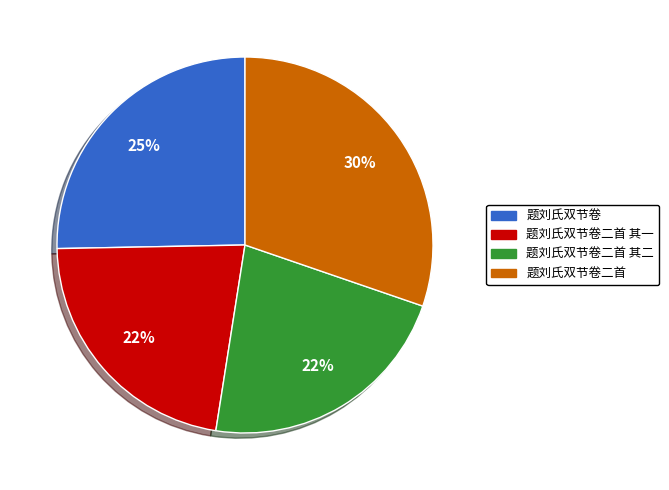

To the nearest percent, what is the difference between the largest and smallest slice percentages?

8%